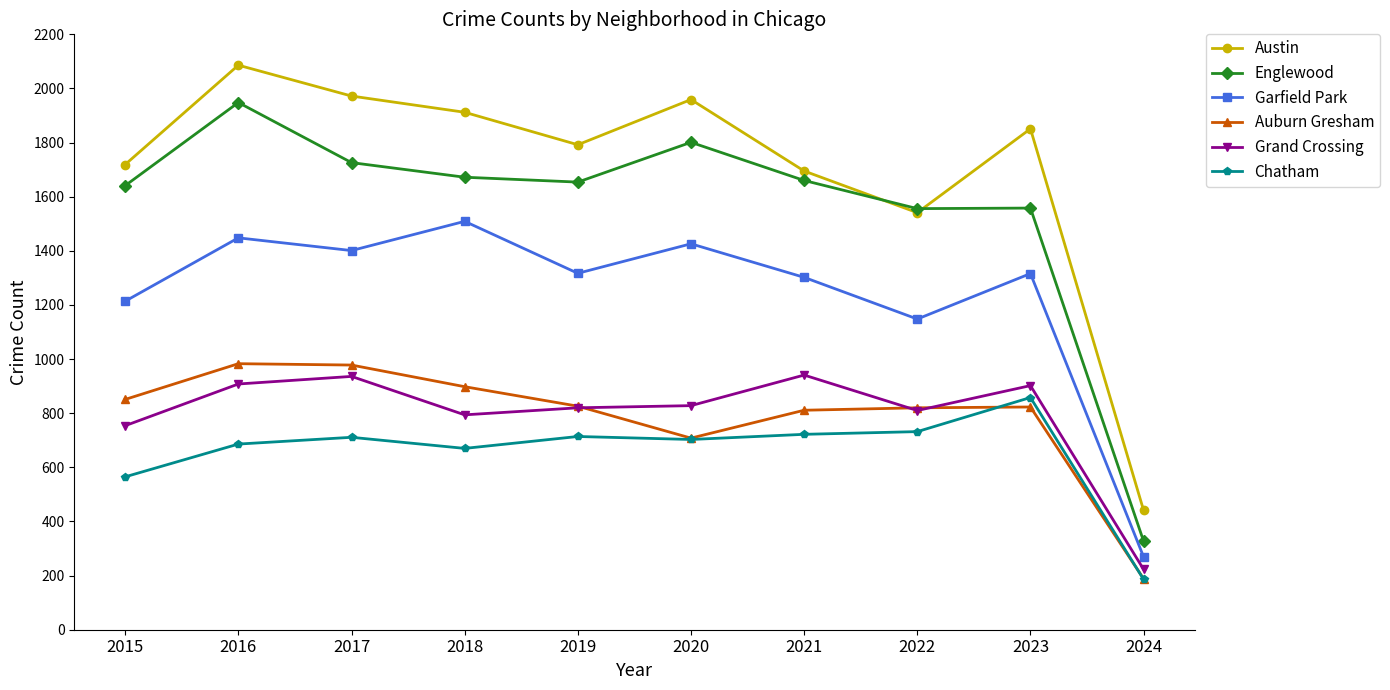

At which category does Chatham reach its first local peak?

2017